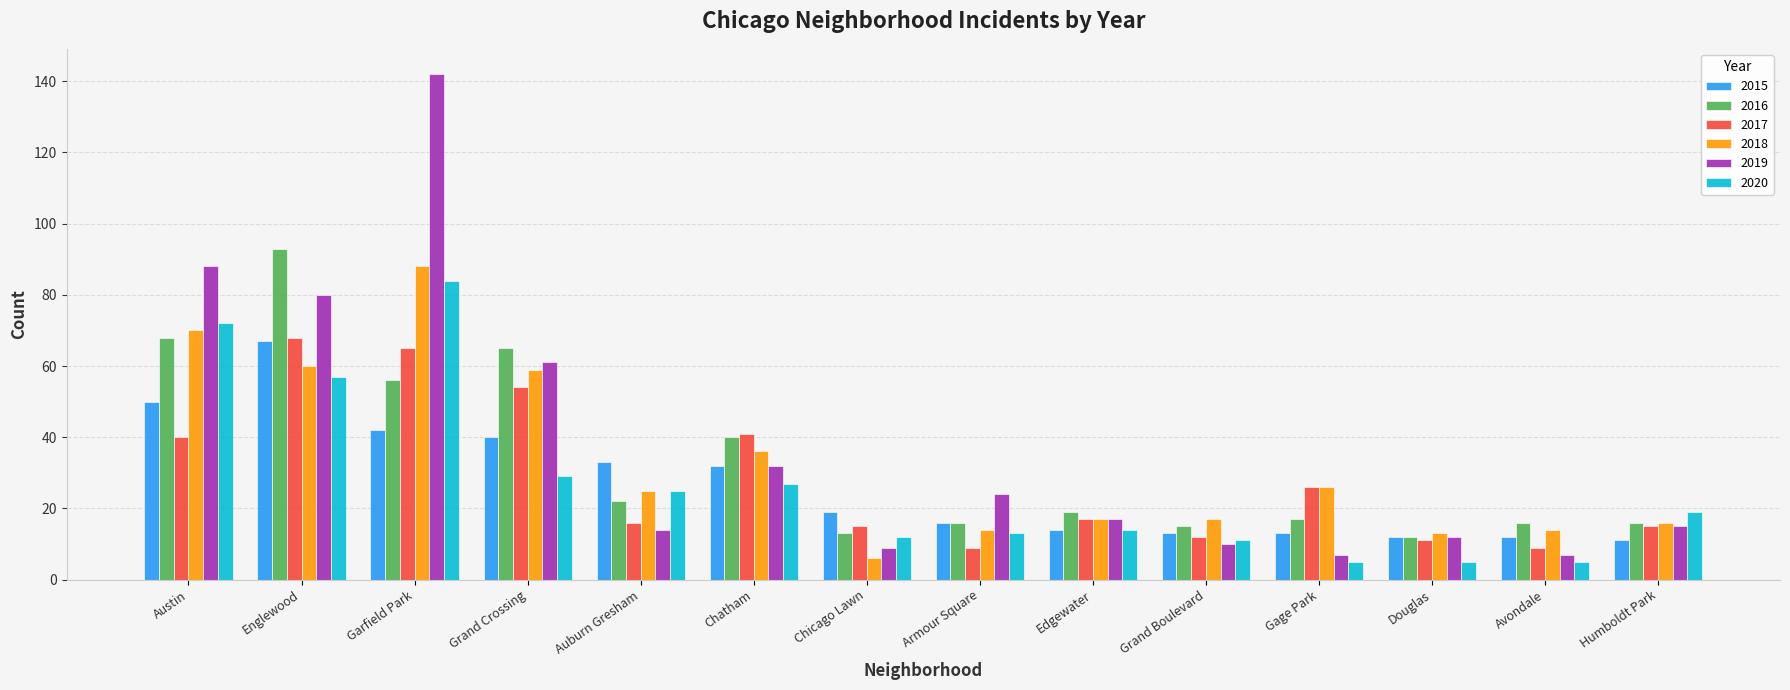

Does the chart contain any negative values?

No